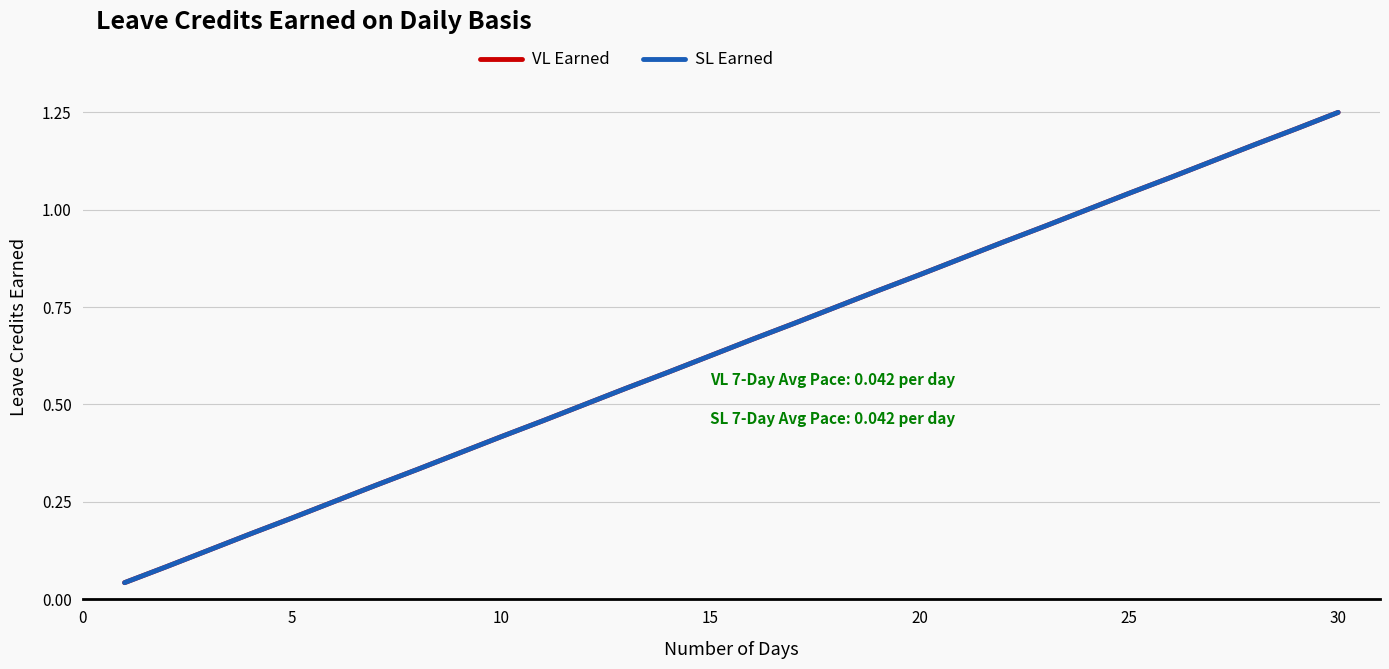

Does the chart have visible grid lines?

Yes